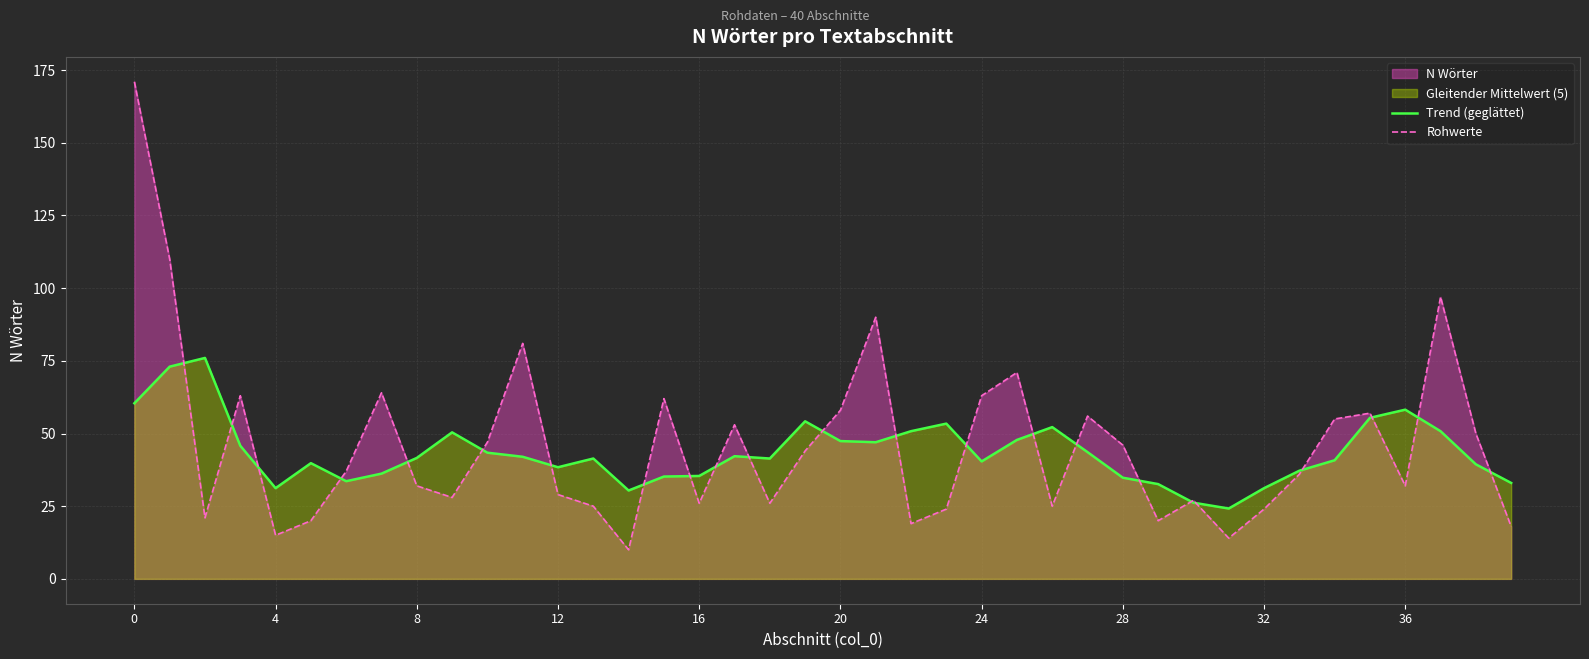

What is the smallest value displayed?

10.0